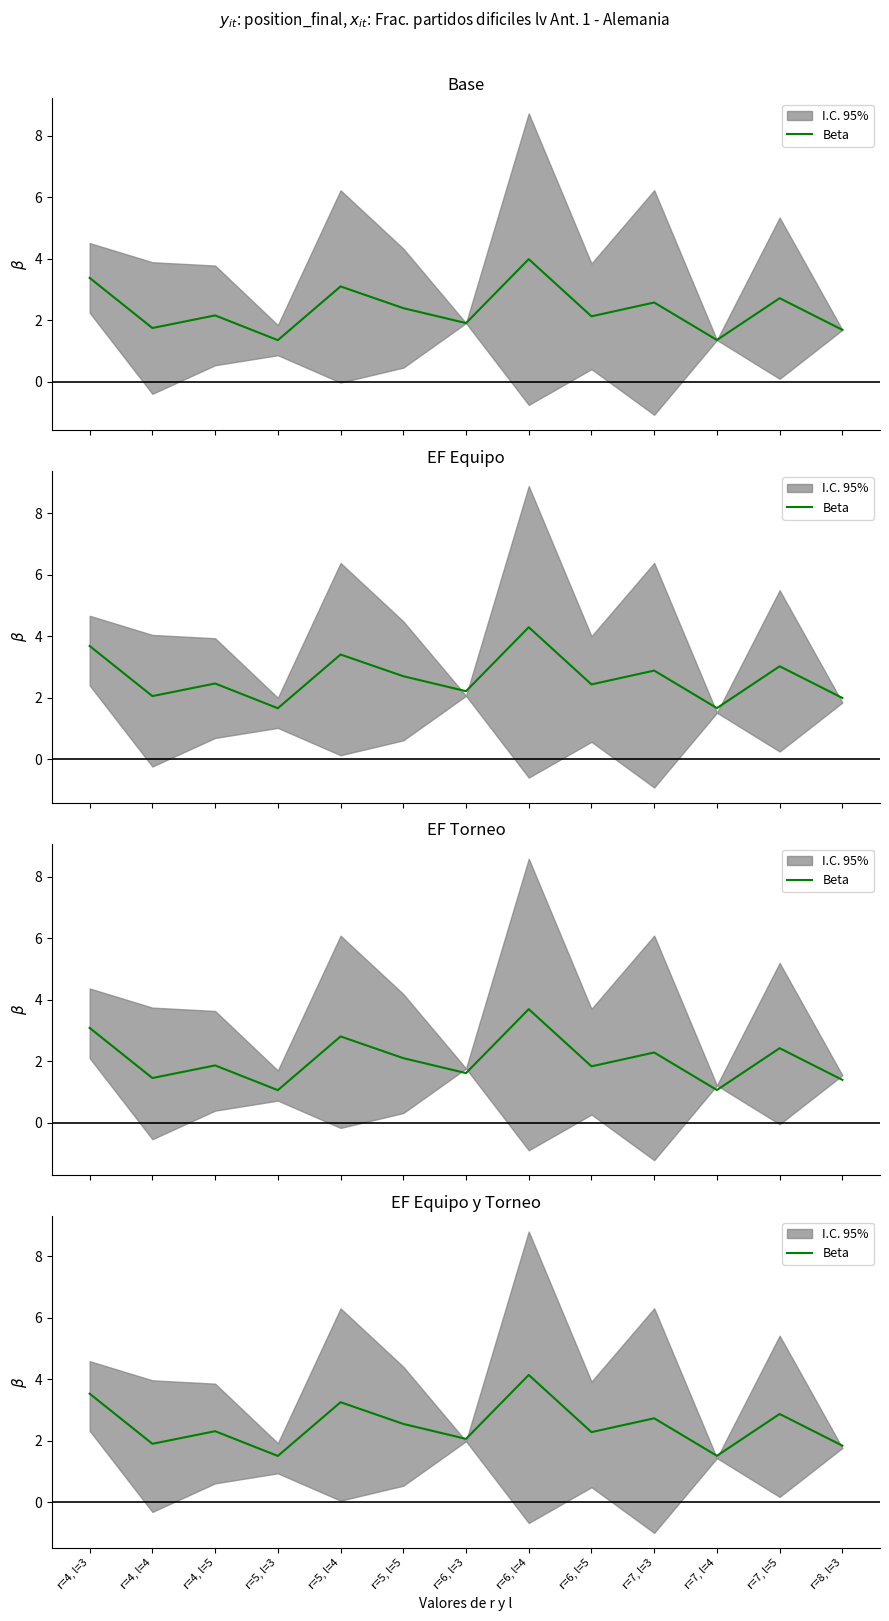

Is this an area chart (filled region under the line)?

No